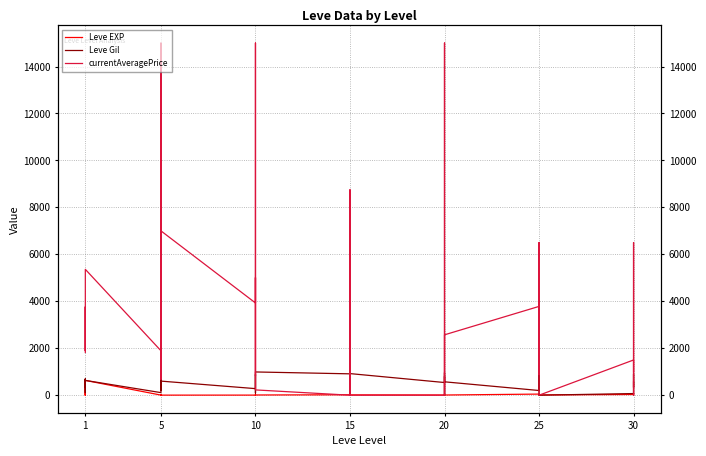

Count the number of data series in this chart.

3